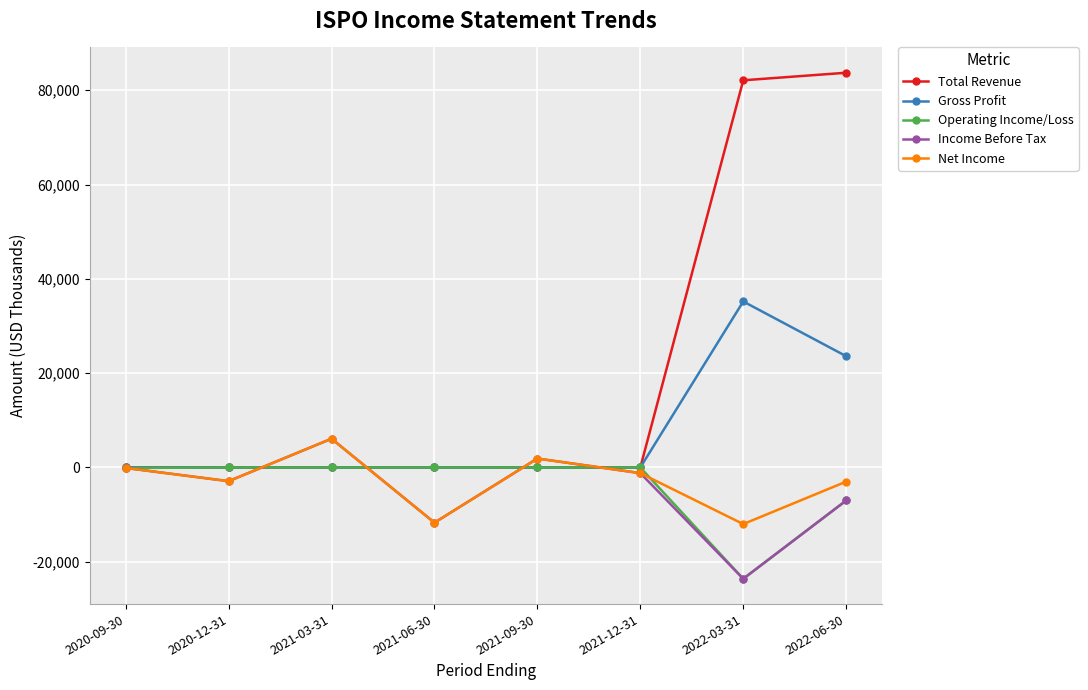

At which category is the sum across all series the highest?

2022-06-30